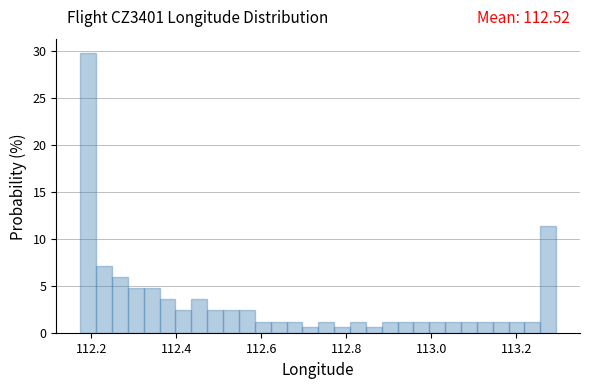

Read against the x-axis, roughly where is the centre of the tallest bar?

112.20